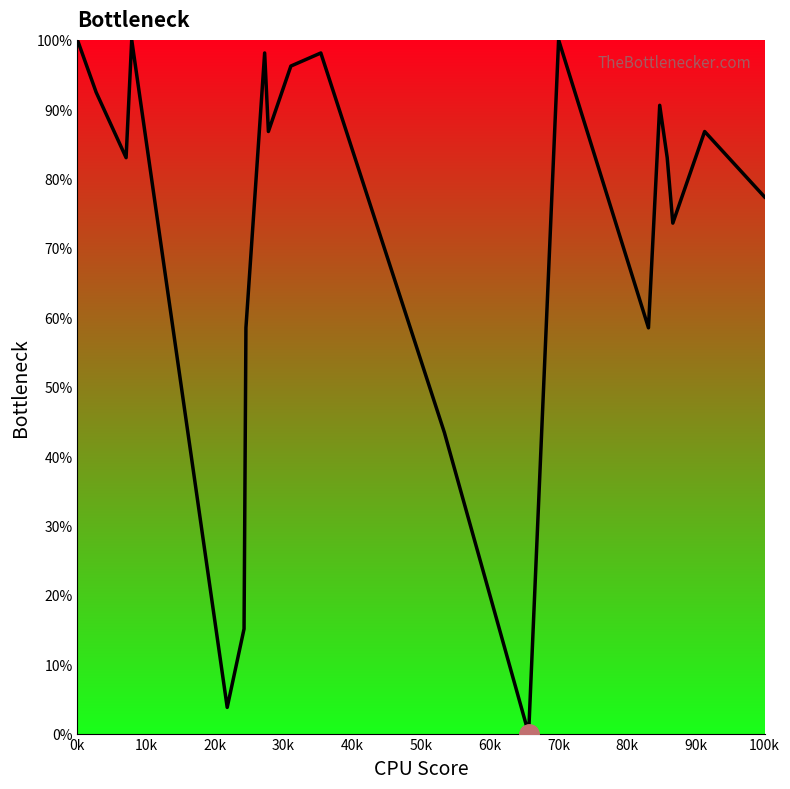

What is the greatest value displayed?

100.0